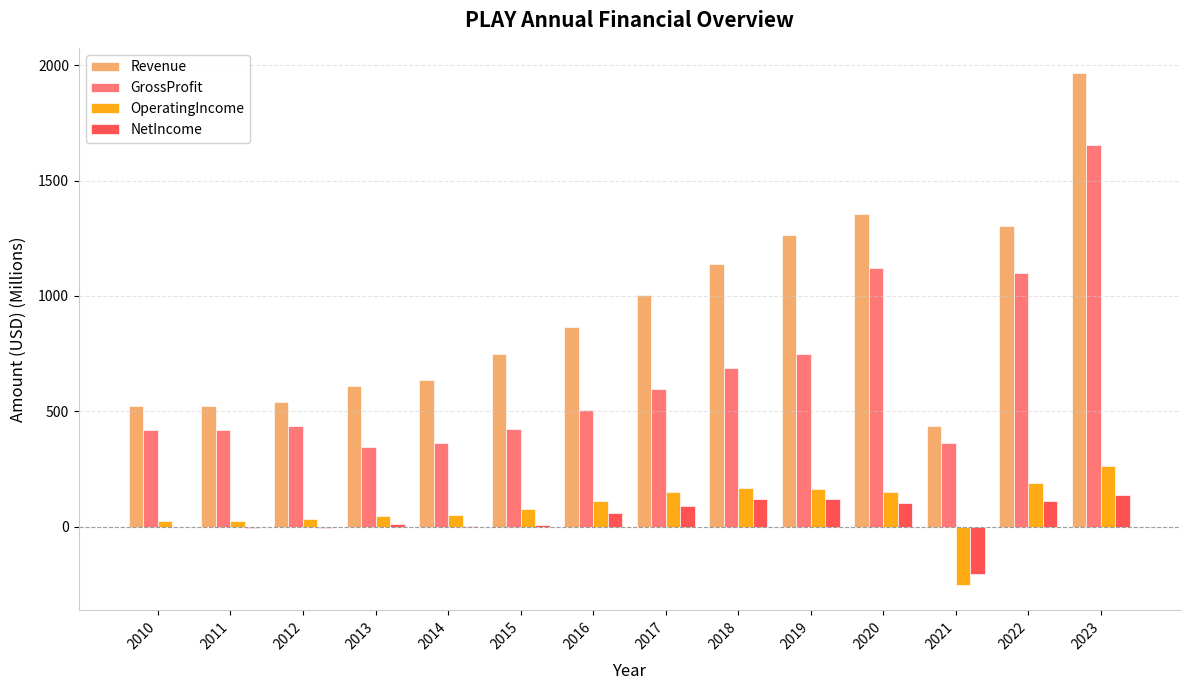

How many groups of bars are there?

14